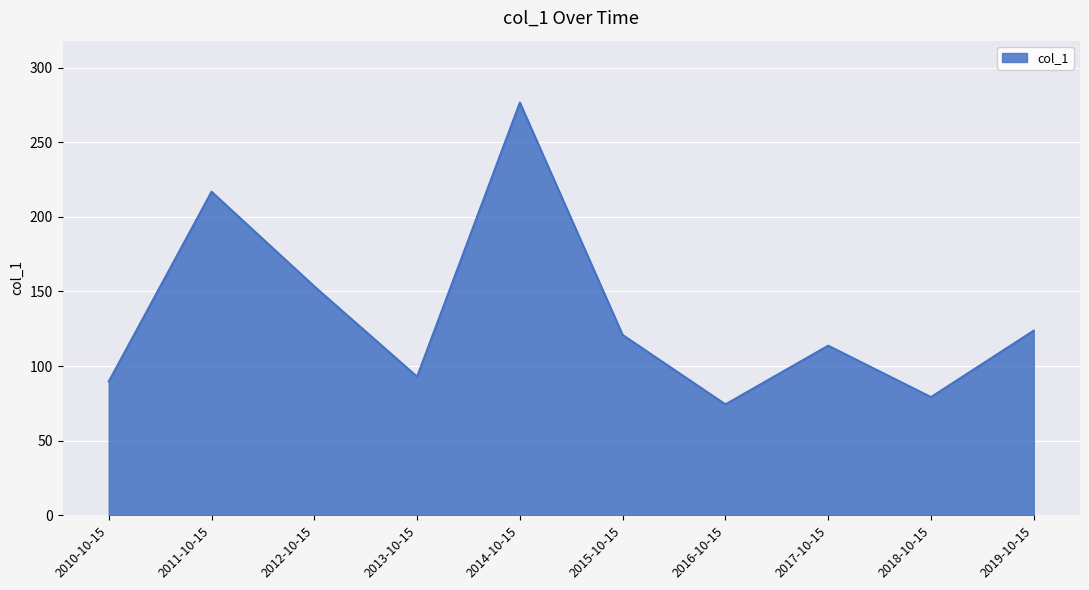

Read the value at 2011-10-15.

216.8